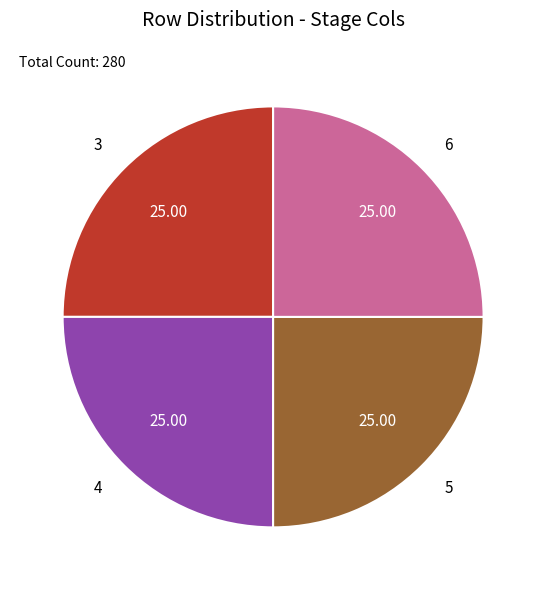

What is the ratio of the value at 4 to the value at 6?

1.0